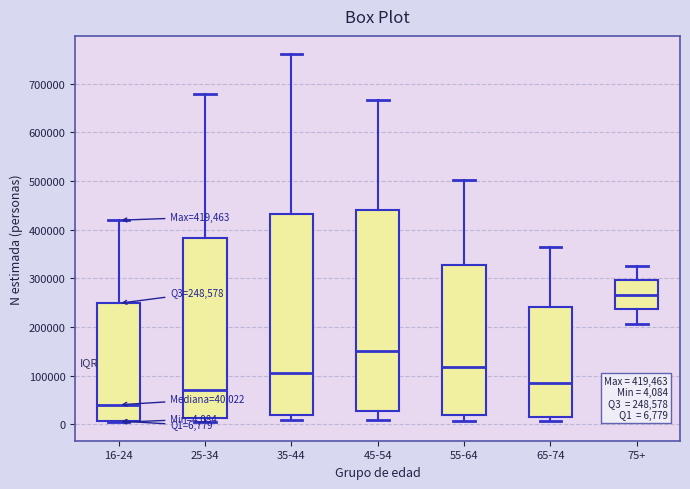

Which box has the lowest median line?

16-24